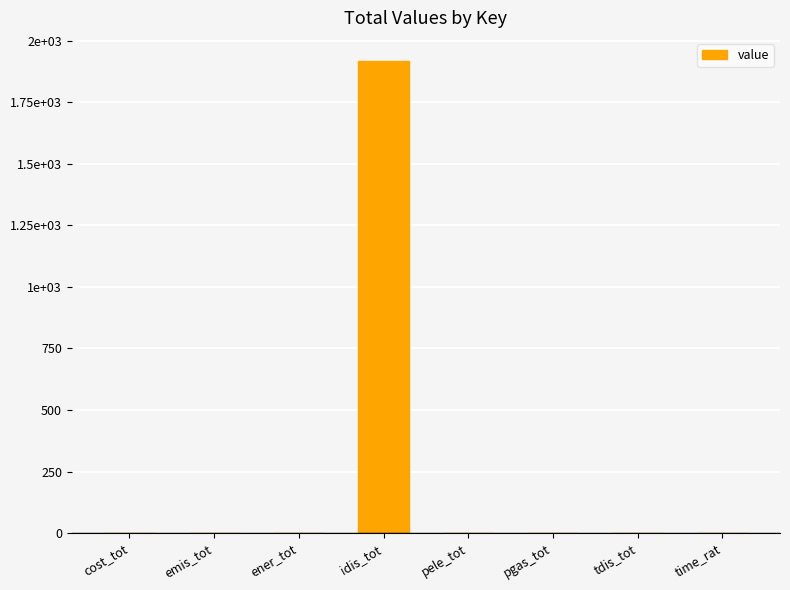

Does the chart contain stacked bars?

No